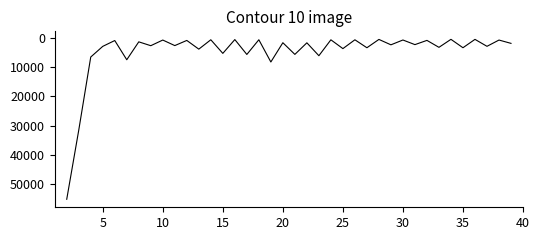

What is the maximum value shown in the chart?

55272